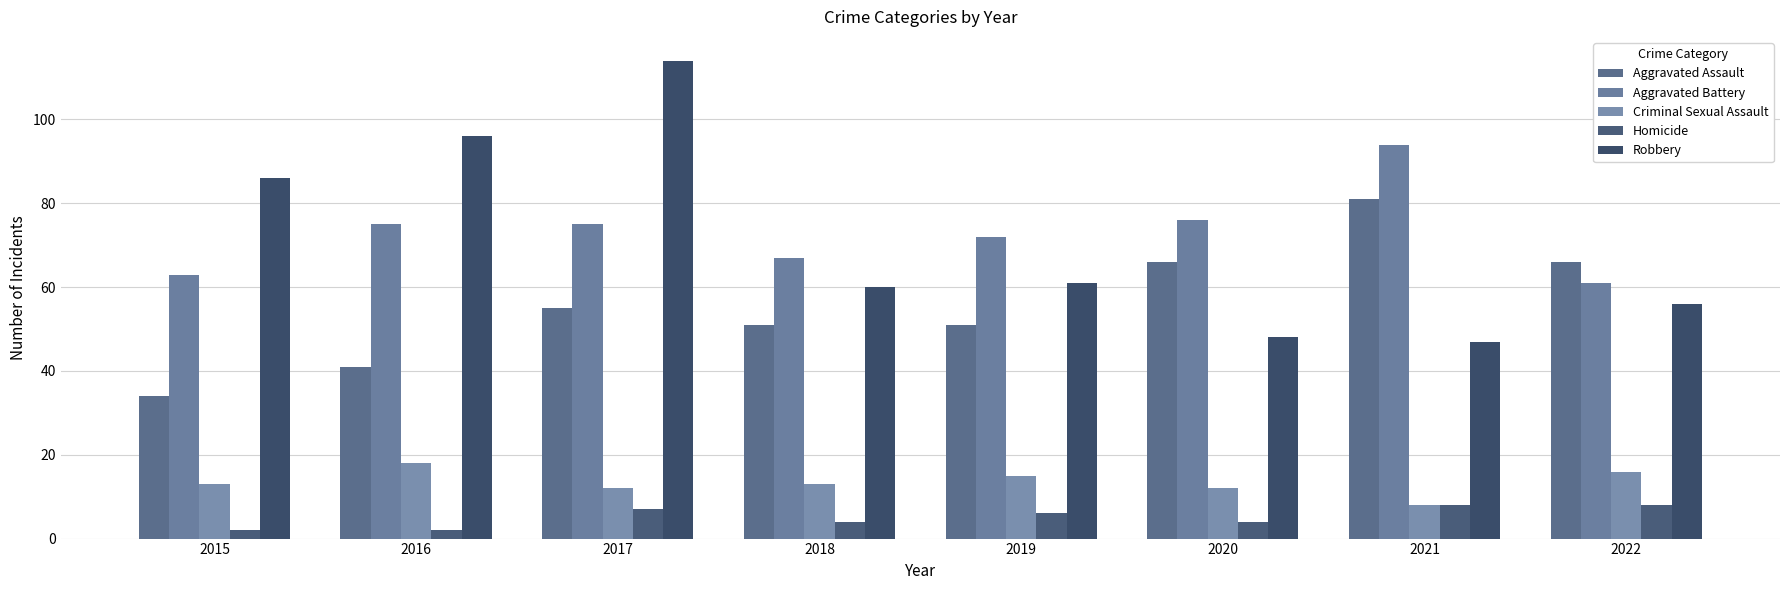

What is the value of the Robbery bar at the 6th from the left?

48